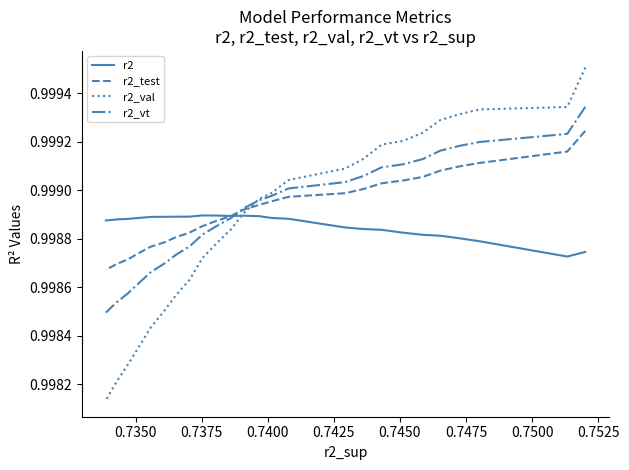

Reading left to right, extract all data points from this chart.

r2: 1.0	1.0	1.0	1.0	1.0	1.0	1.0	1.0	1.0	1.0	1.0	1.0	1.0	1.0	1.0	1.0	1.0	1.0	1.0	1.0	1.0	1.0	1.0	1.0	1.0
r2_test: 1.0	1.0	1.0	1.0	1.0	1.0	1.0	1.0	1.0	1.0	1.0	1.0	1.0	1.0	1.0	1.0	1.0	1.0	1.0	1.0	1.0	1.0	1.0	1.0	1.0
r2_val: 1.0	1.0	1.0	1.0	1.0	1.0	1.0	1.0	1.0	1.0	1.0	1.0	1.0	1.0	1.0	1.0	1.0	1.0	1.0	1.0	1.0	1.0	1.0	1.0	1.0
r2_vt: 1.0	1.0	1.0	1.0	1.0	1.0	1.0	1.0	1.0	1.0	1.0	1.0	1.0	1.0	1.0	1.0	1.0	1.0	1.0	1.0	1.0	1.0	1.0	1.0	1.0